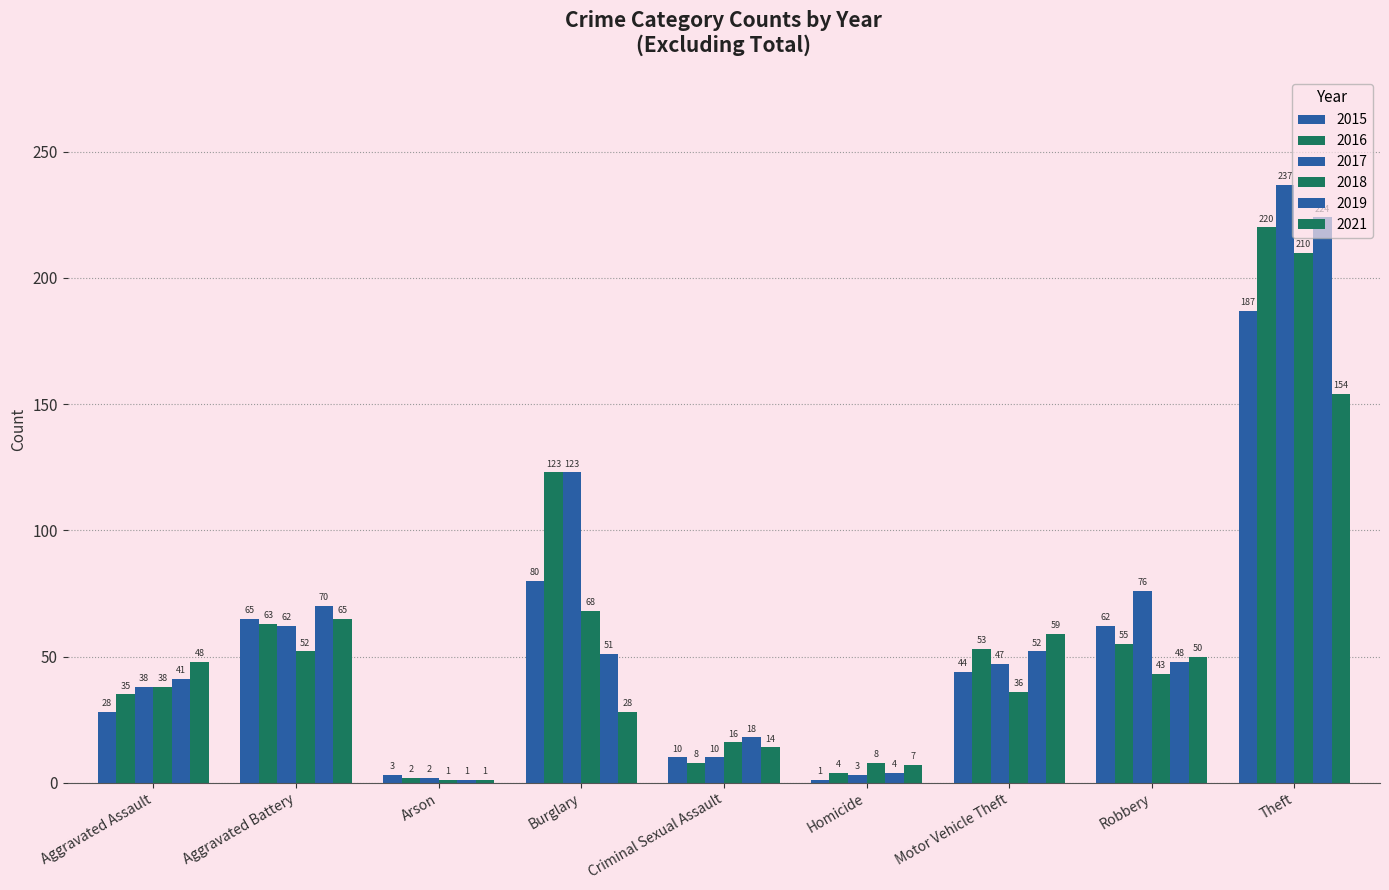

How many groups of bars are there?

9